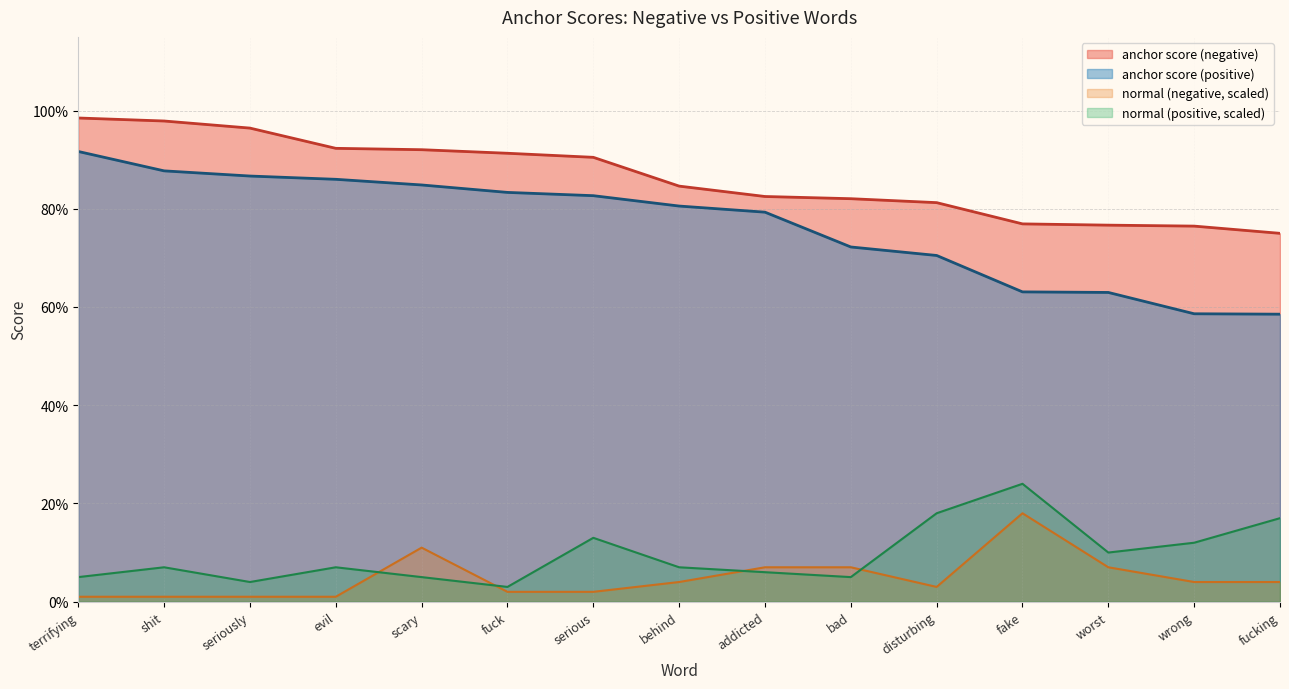

How many interior local valleys does the normal (negative, scaled) series have?

1